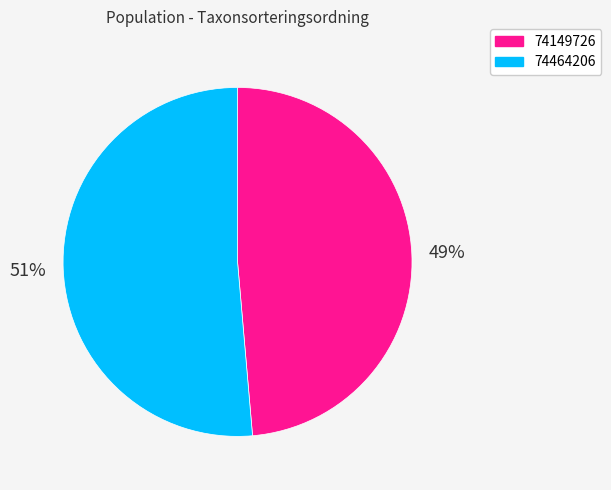

Which has a higher value, 74464206 or 74149726?

74464206